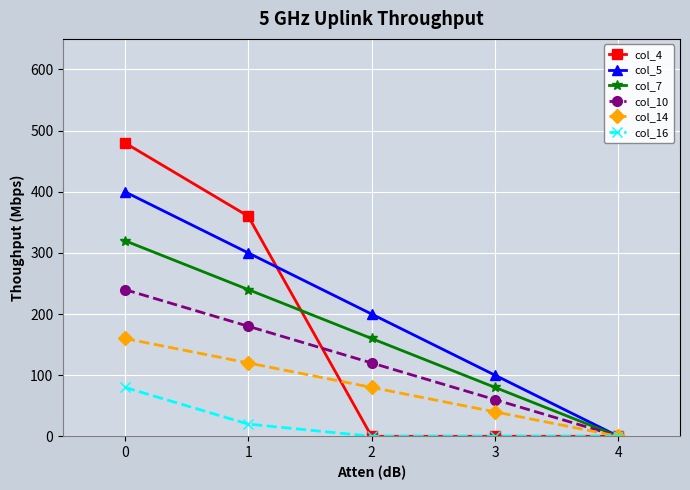

Which series has the largest total across all categories?

col_5